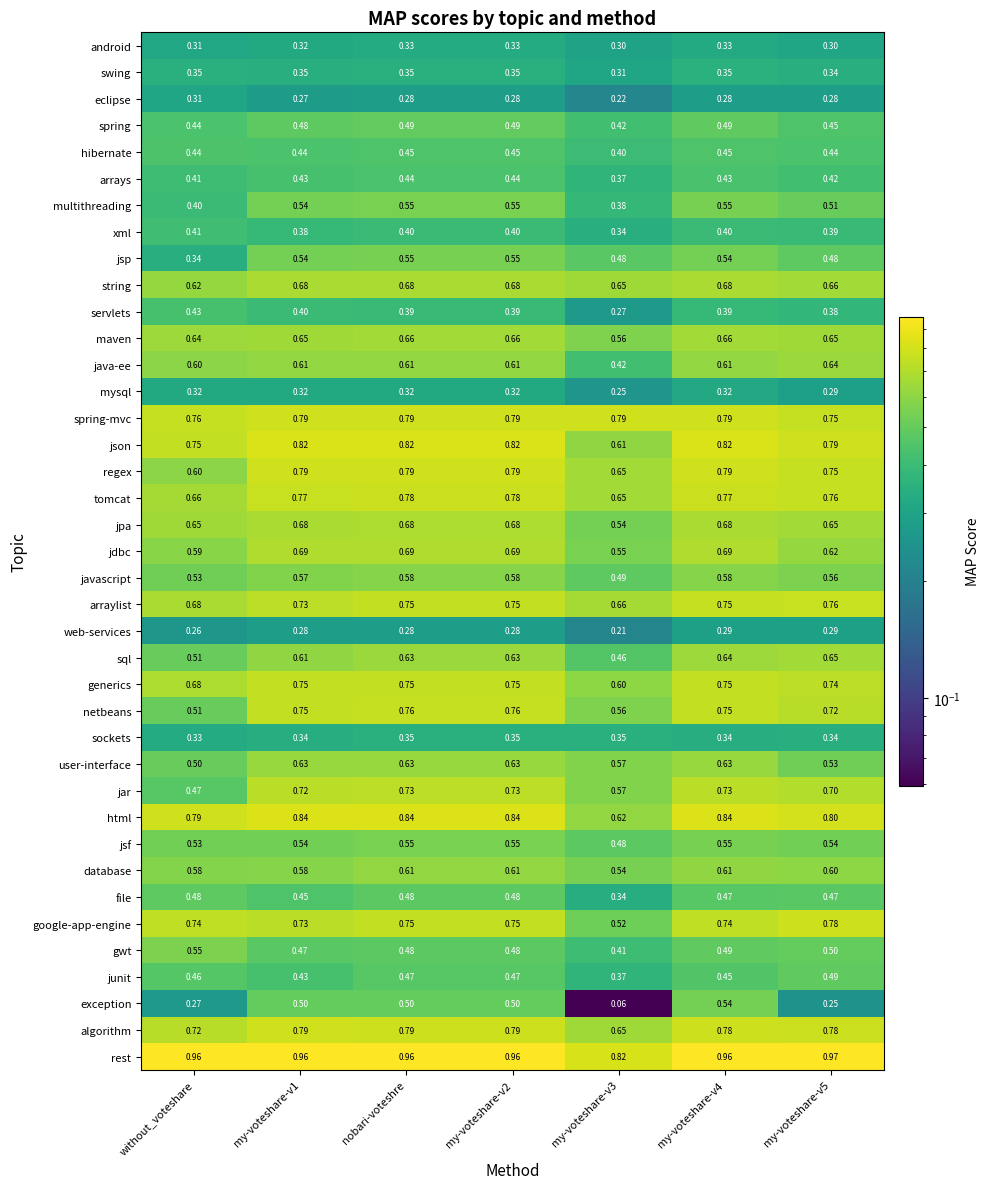

Count the number of categories in the chart.

7